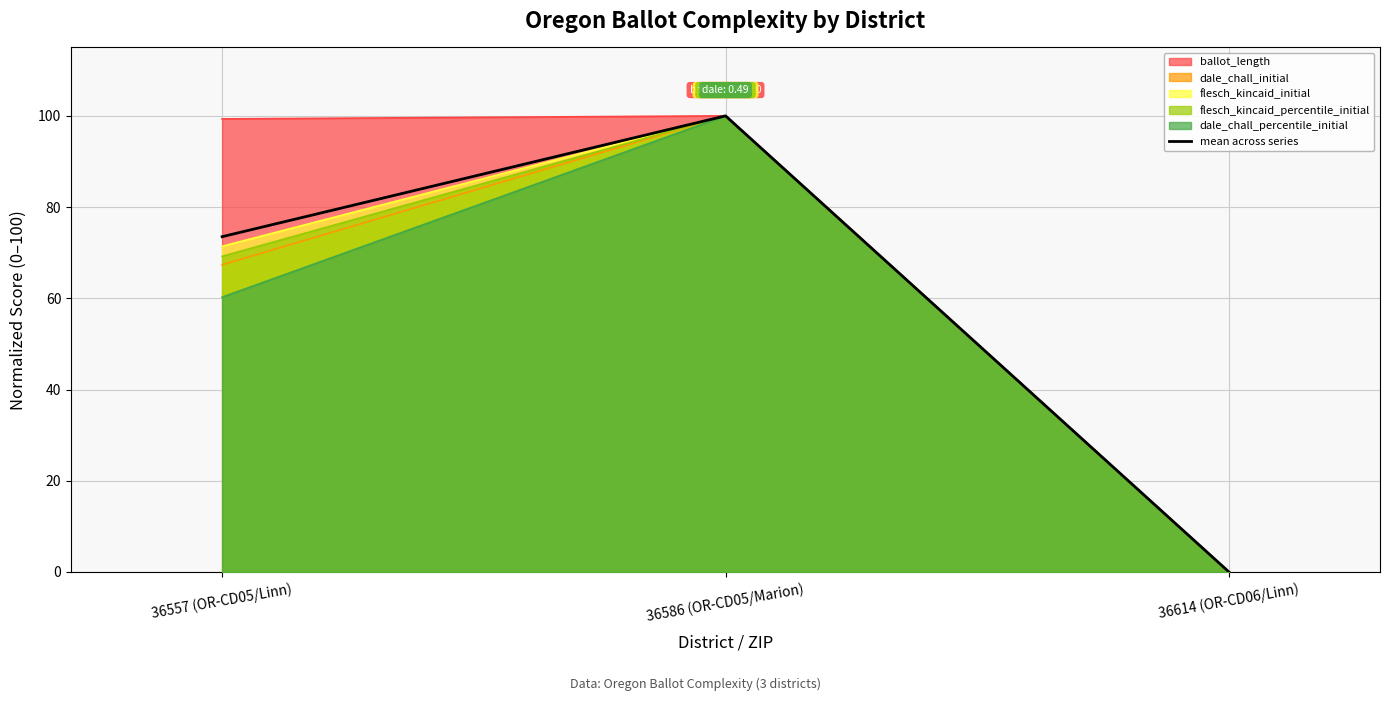

Reading right to left, what are all the values shown in this chart?

36614 (OR-CD06/Linn)=0.0	36586 (OR-CD05/Marion)=100.0	36557 (OR-CD05/Linn)=73.5